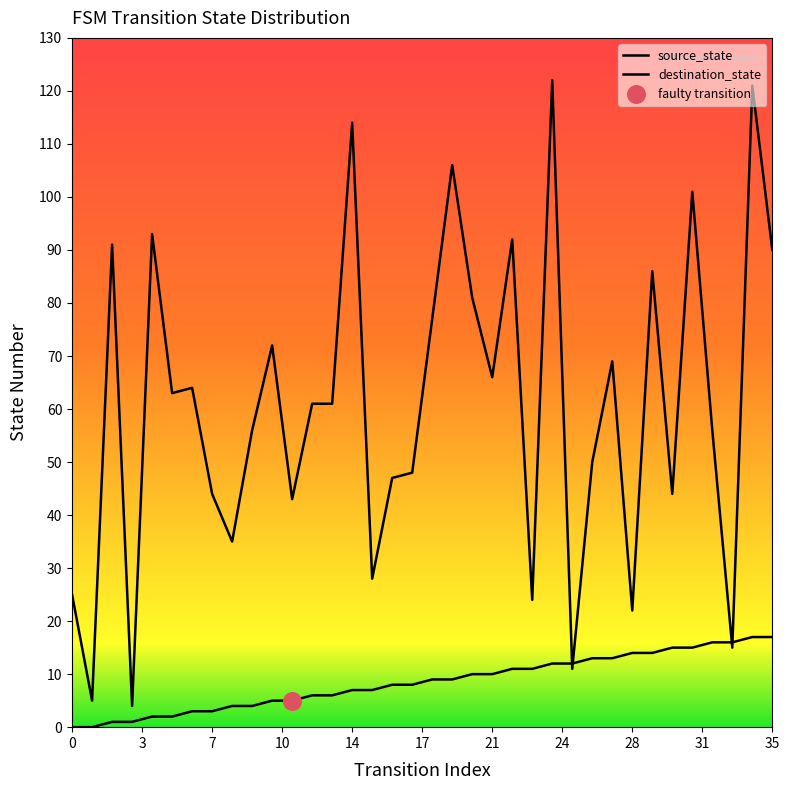

At how many categories does at least one series exceed 119?

2